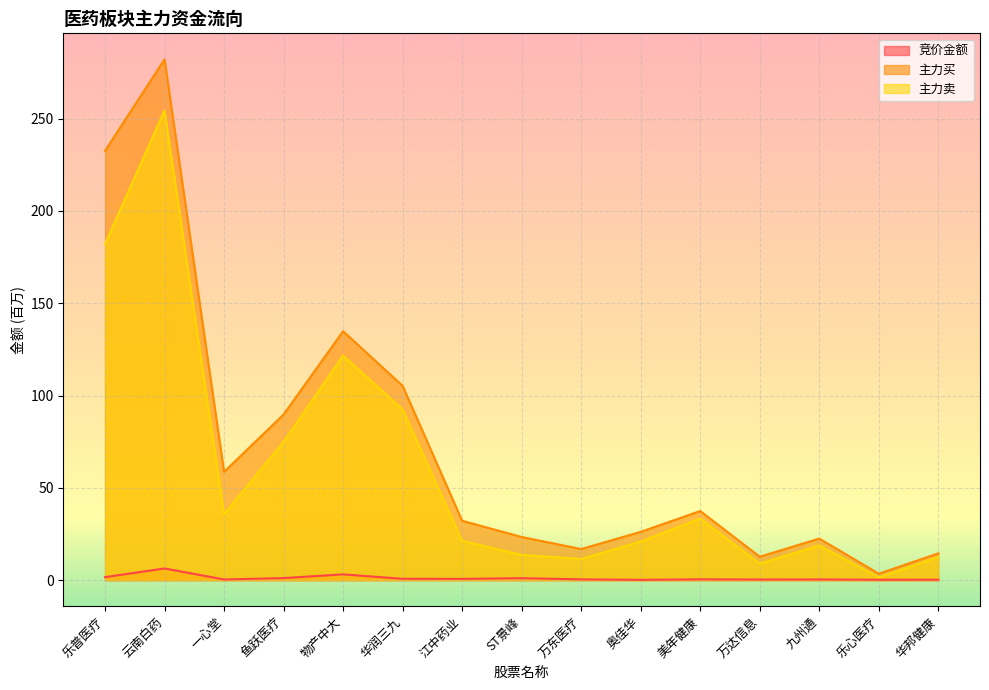

Is the value of 竞价金额 at 奥佳华 greater than the value of 主力买 at 华润三九?

No